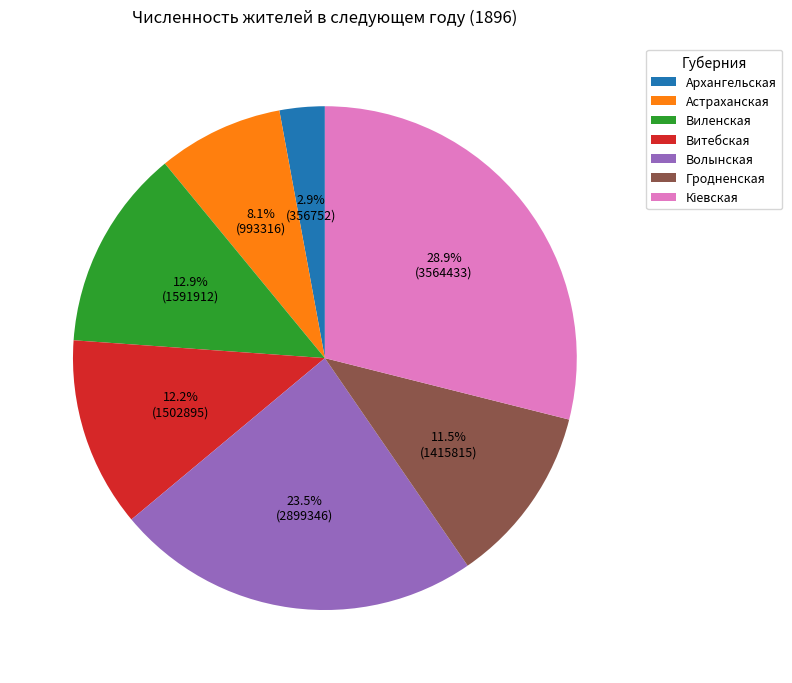

Combined, what portion of the pie is Виленская and Волынская?

36.4%